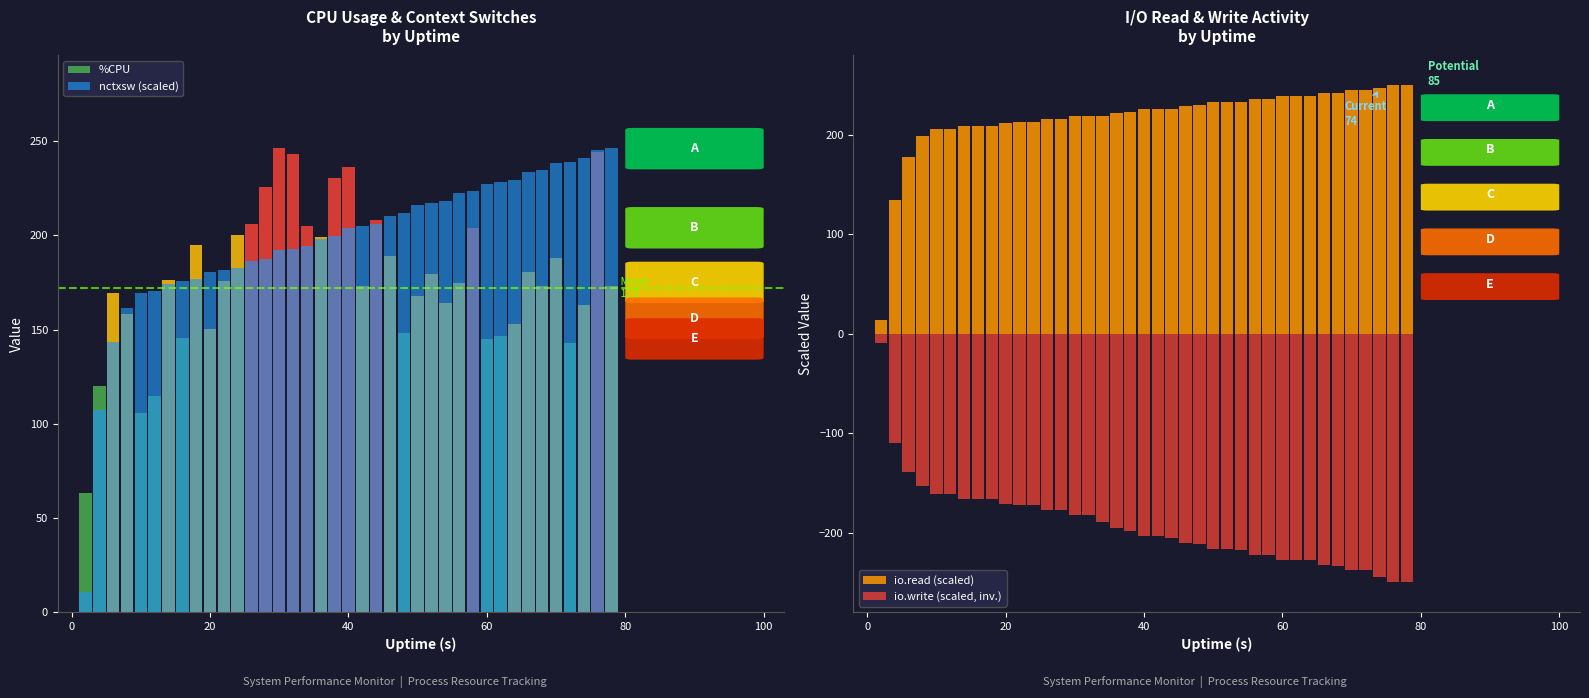

What is the total value across all series at 80?

320.0